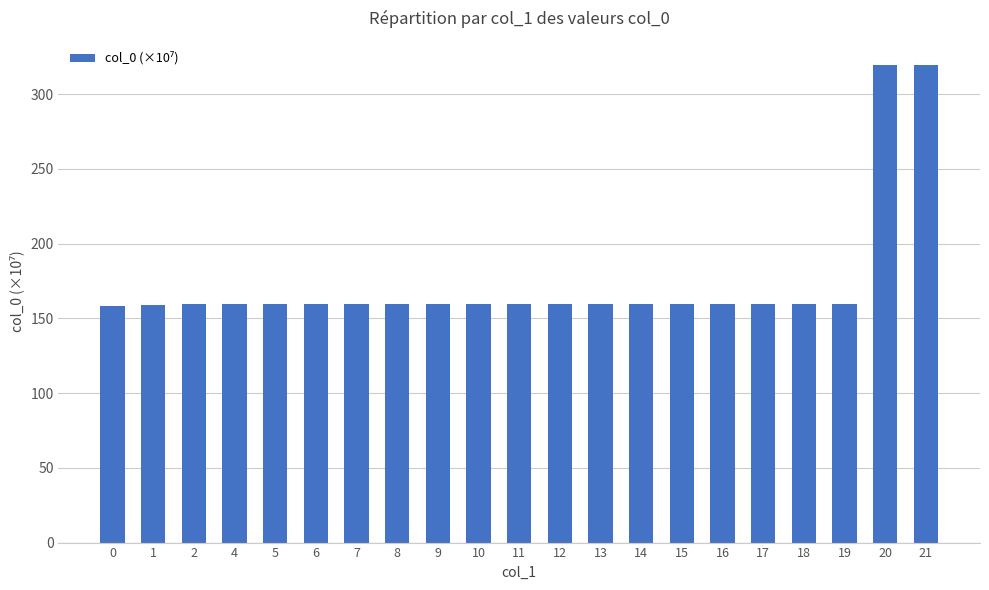

What is the maximum value shown in the chart?

319.7